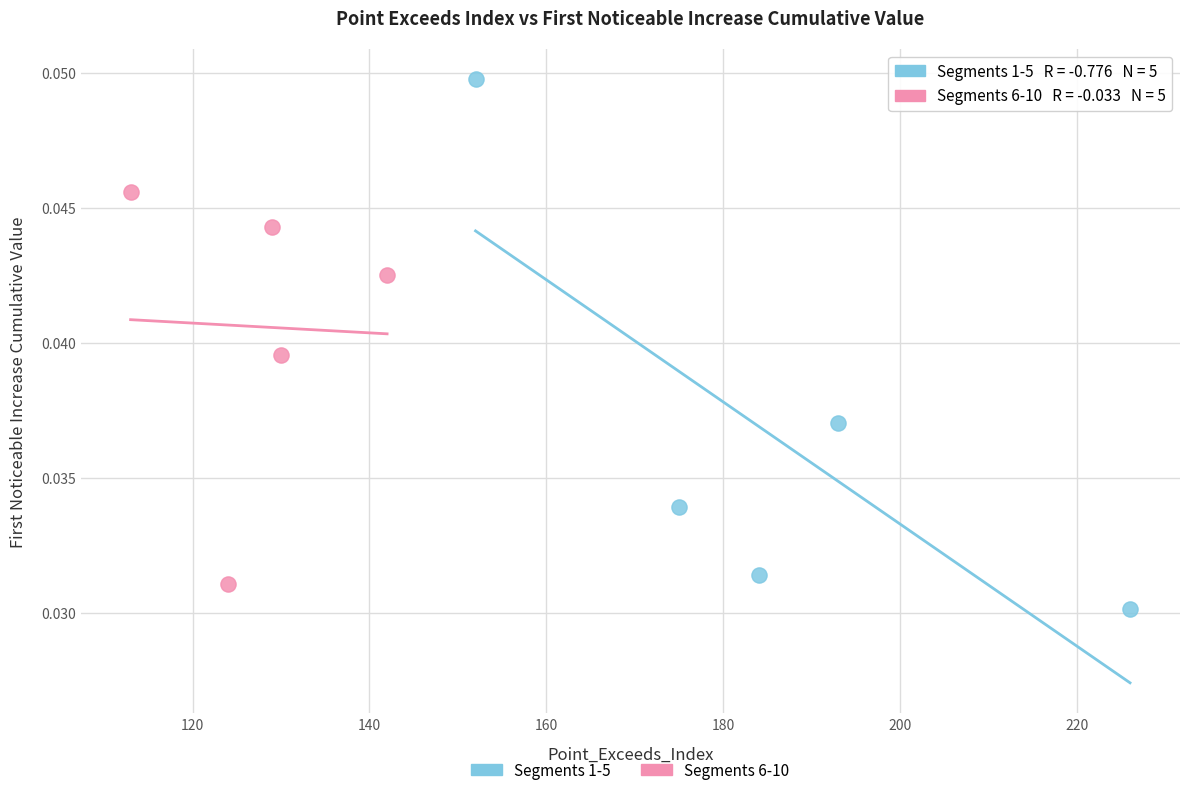

Which series contains the lowest Y value?

Segments 1-5